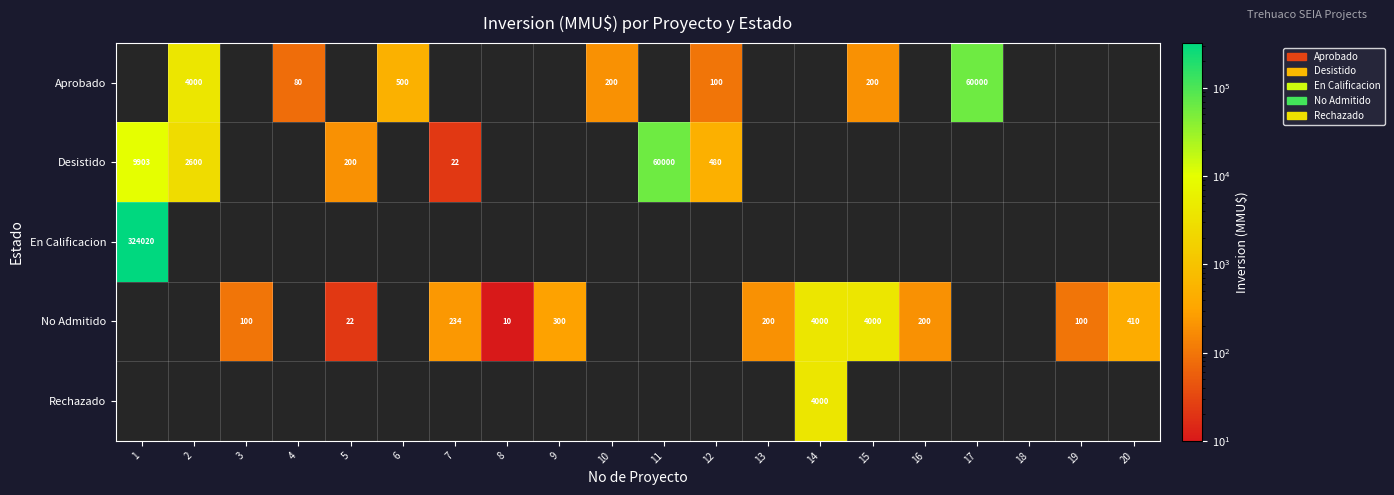

True or false: No Admitido has a value of 22 at 5.

True